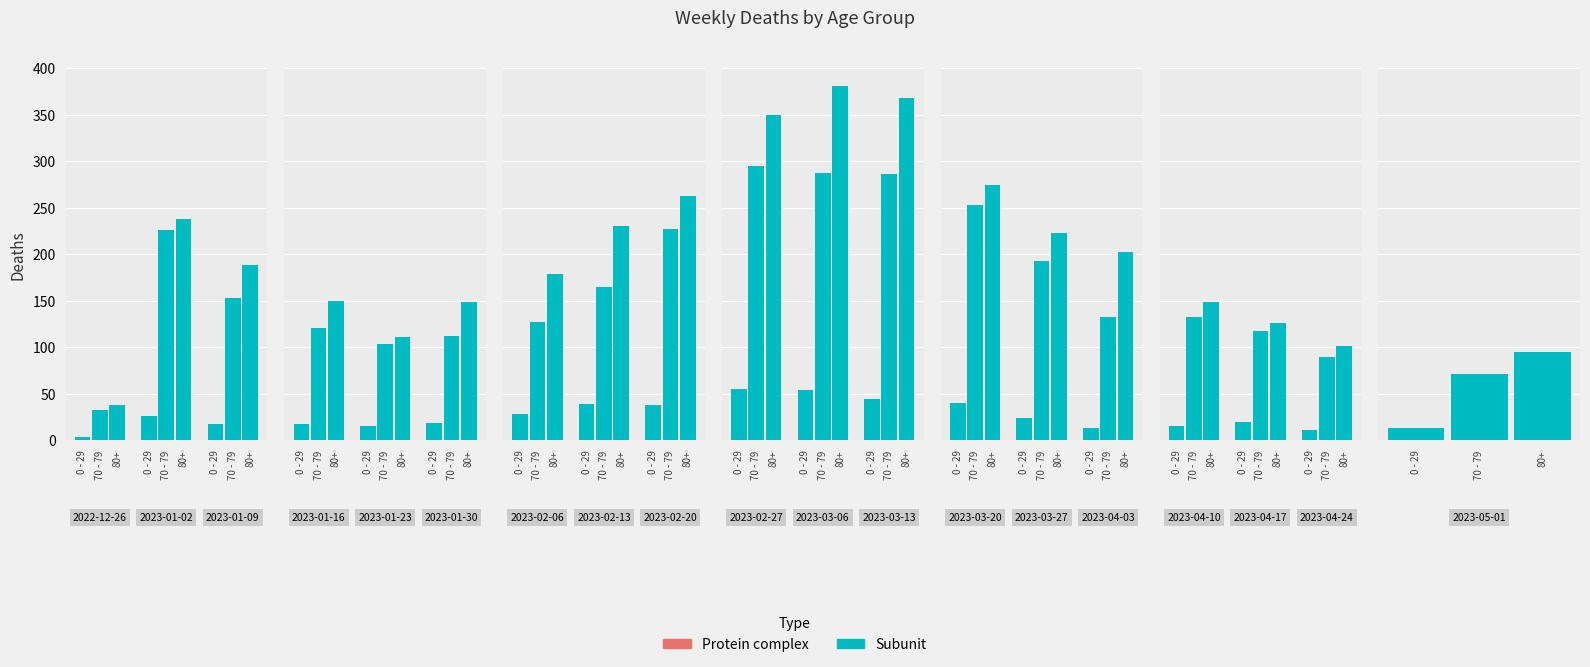

Is it true that 60 - 69 equals 74 at 2023-04-10?

False